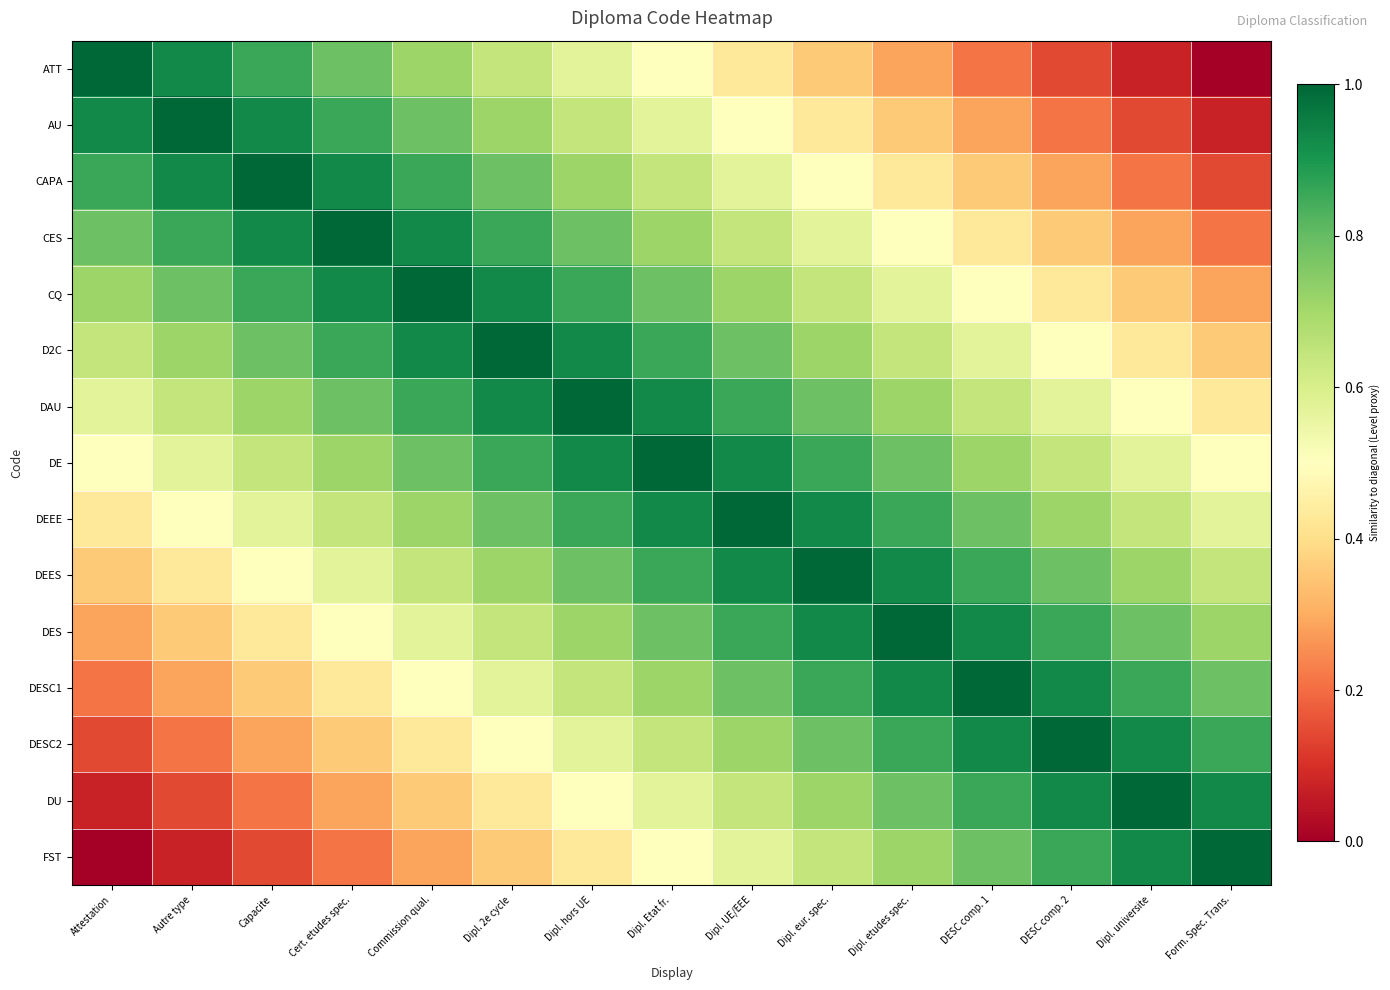

Which series has the largest total across all categories?

DE